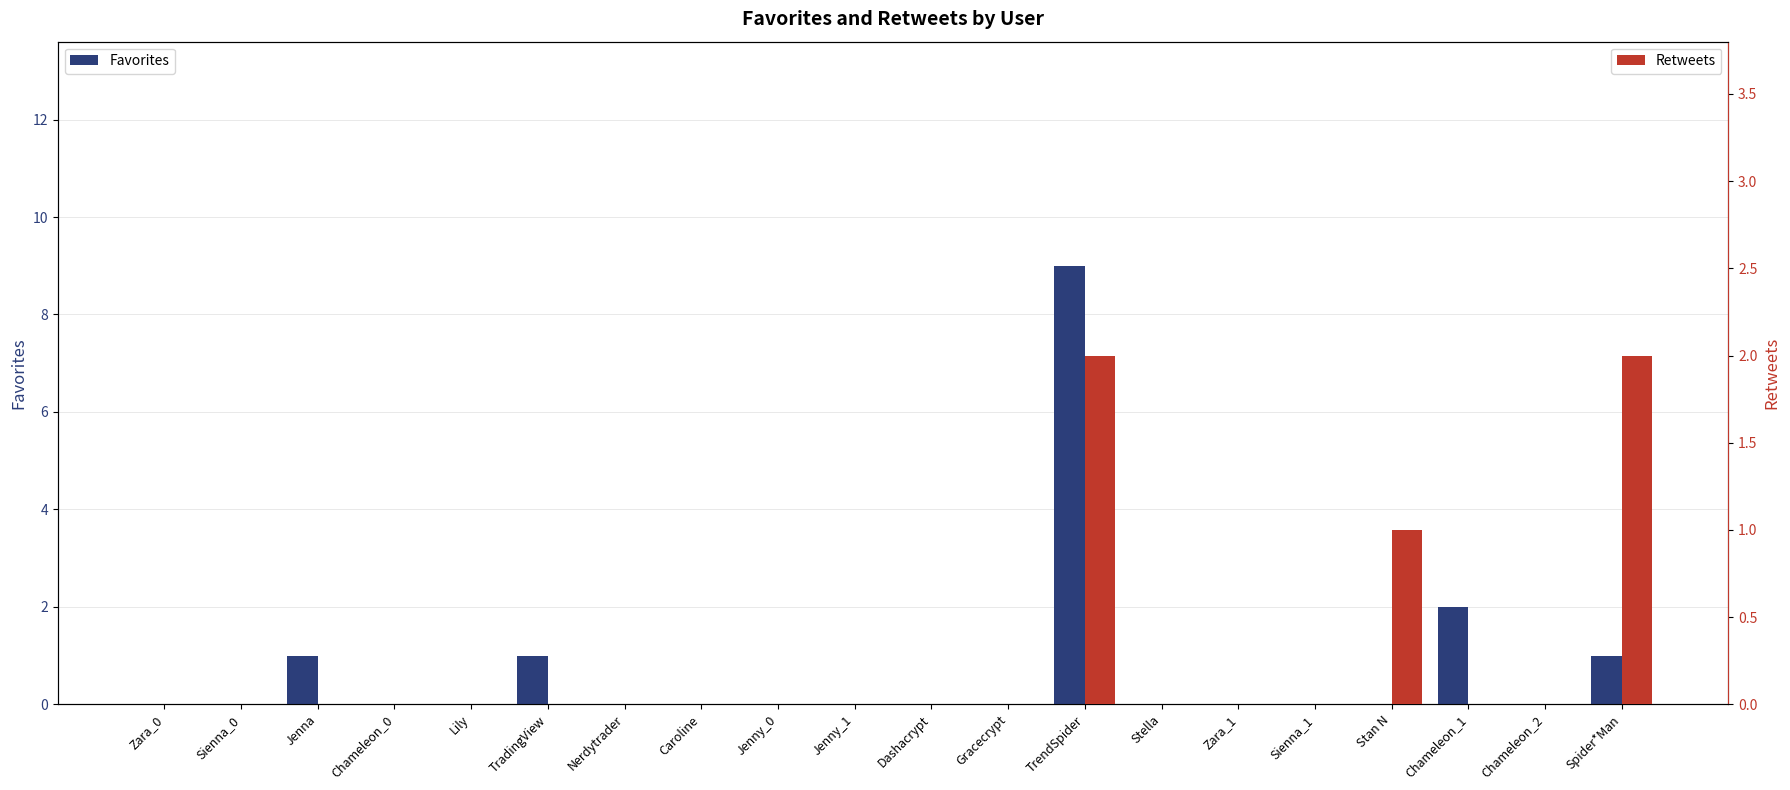

Reading left to right, what are all the values shown in this chart?

Favorites: 0	0	1	0	0	1	0	0	0	0	0	0	9	0	0	0	0	2	0	1
Retweets: 0	0	0	0	0	0	0	0	0	0	0	0	2	0	0	0	1	0	0	2